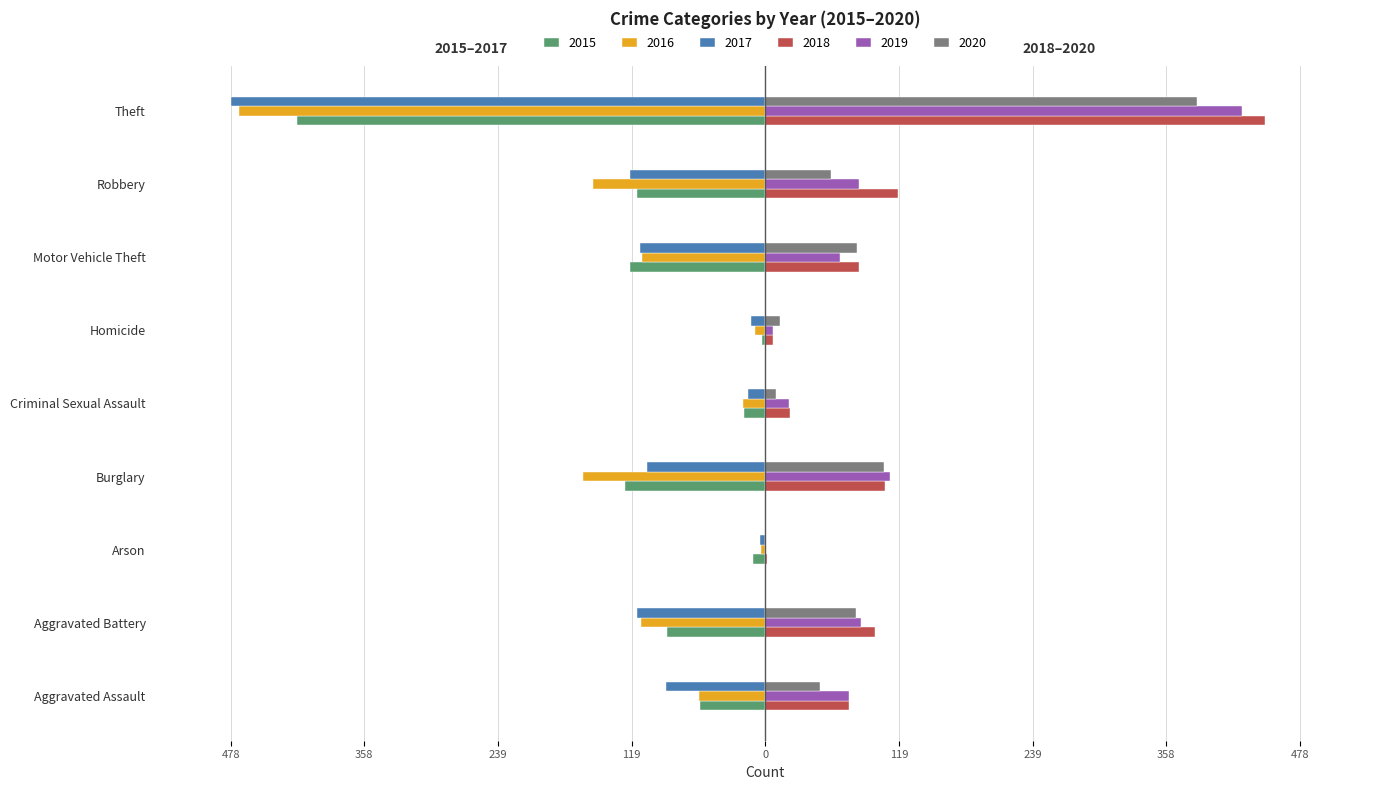

Which series has the widest spread of values?

2017